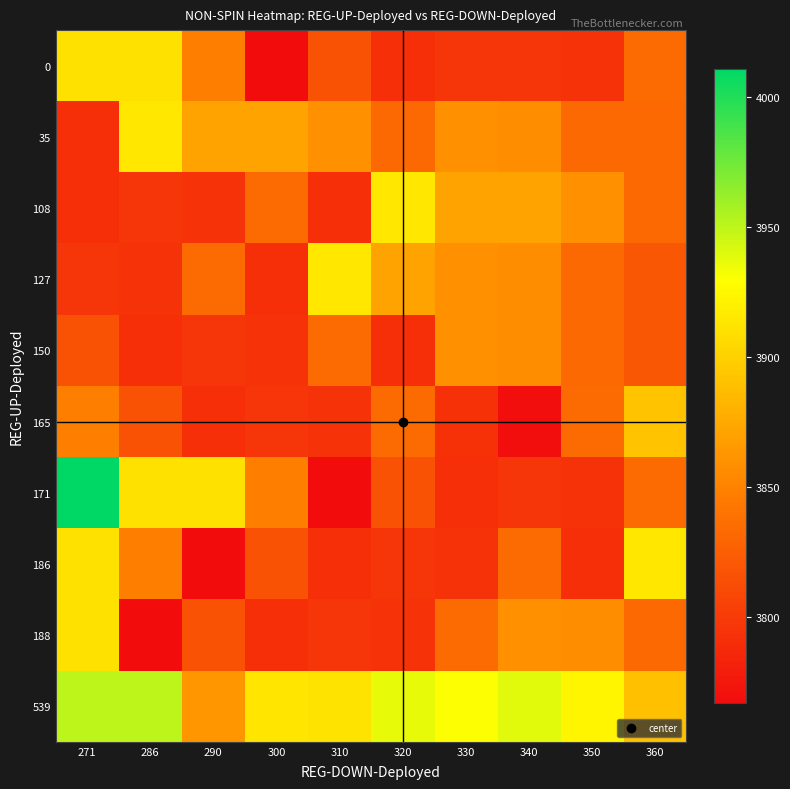

Which has a higher value, 330 or 310?

310